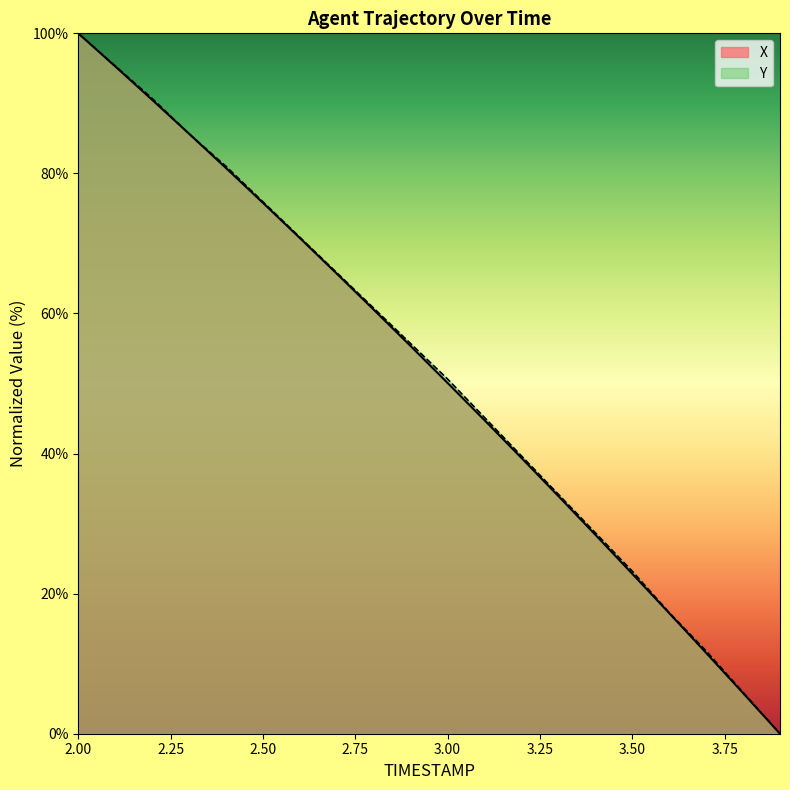

True or false: X has more than 1 interior local peaks.

False